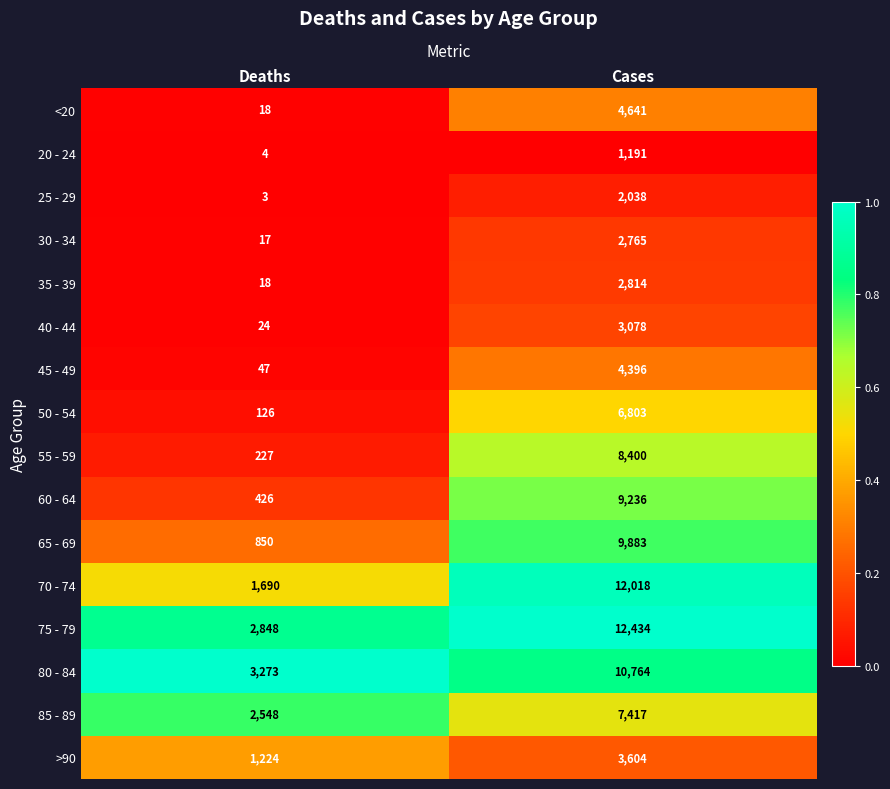

What is the approximate value of 75 - 79 at Deaths, to the nearest 50?

2850